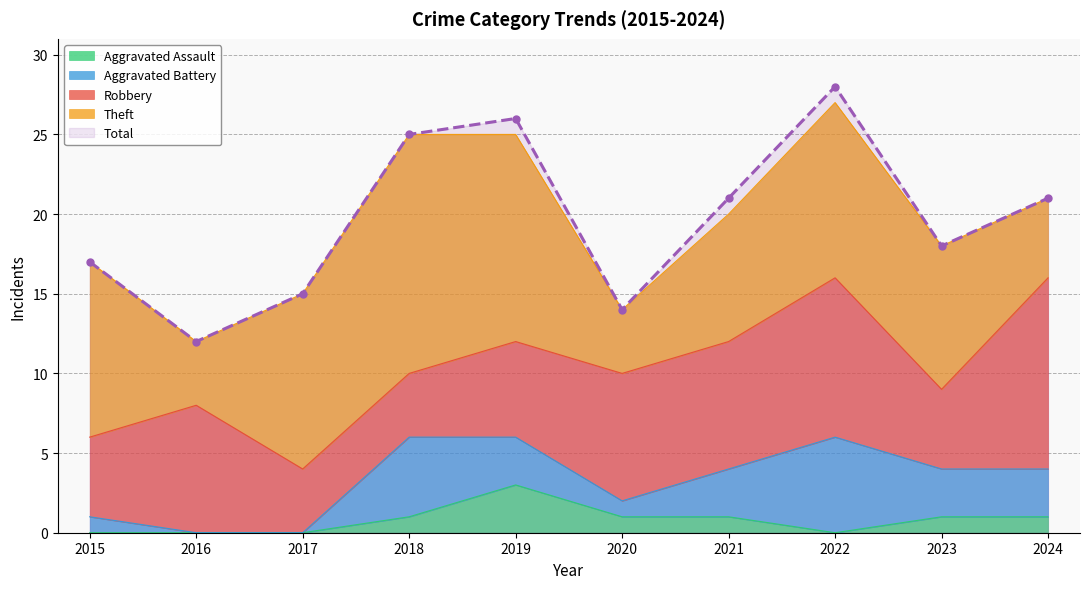

List the series in order of their peak value, lowest first.

Aggravated Assault, Aggravated Battery, Robbery, Theft, Total